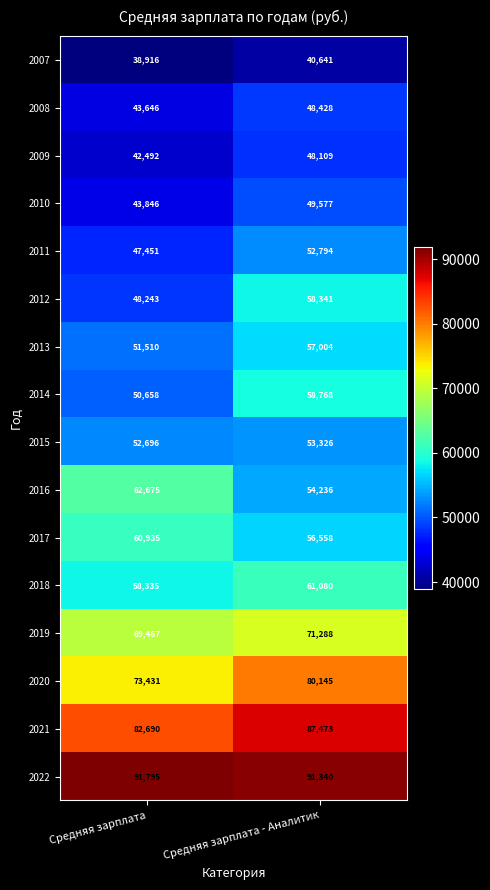

The 2008 series shows 64128 at Средняя зарплата. True or false?

False